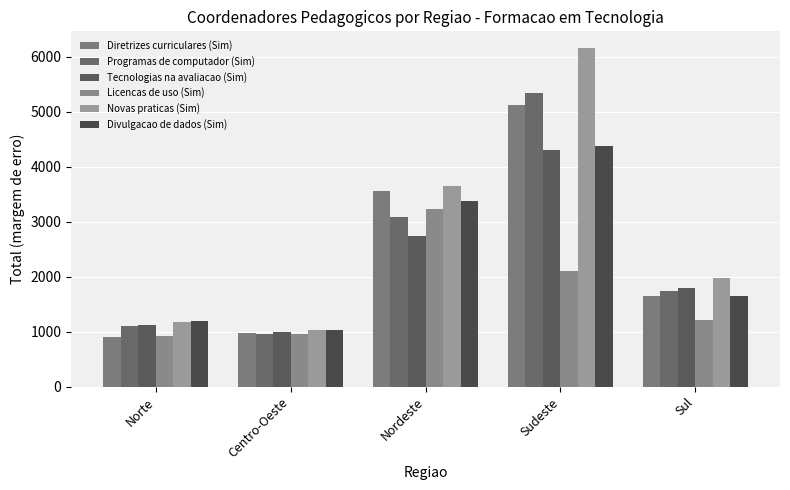

At which label does Diretrizes curriculares (Sim) first exceed 1650?

Nordeste